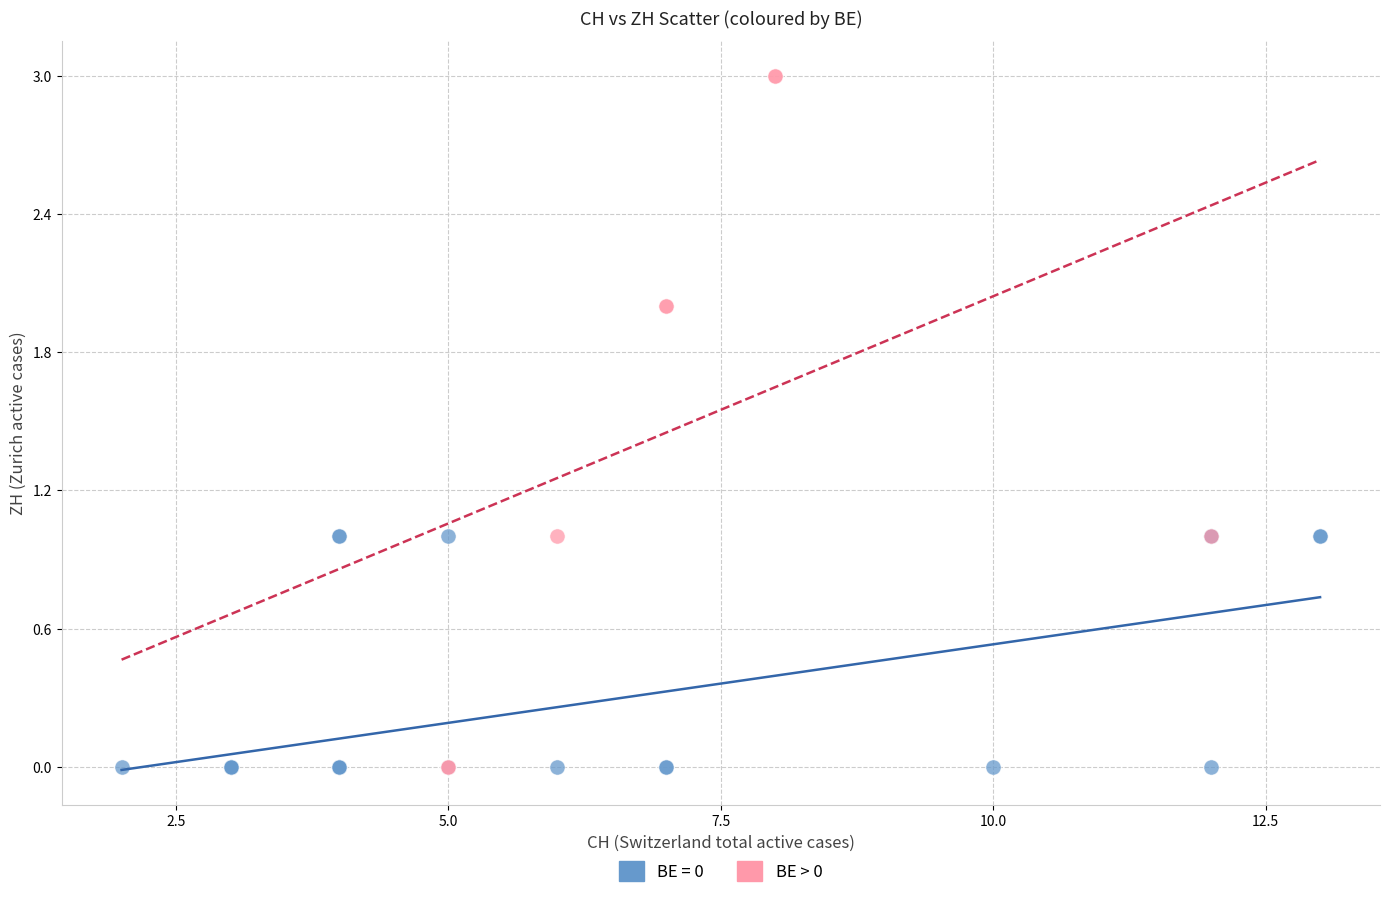

Which series has the widest spread of Y values?

BE > 0